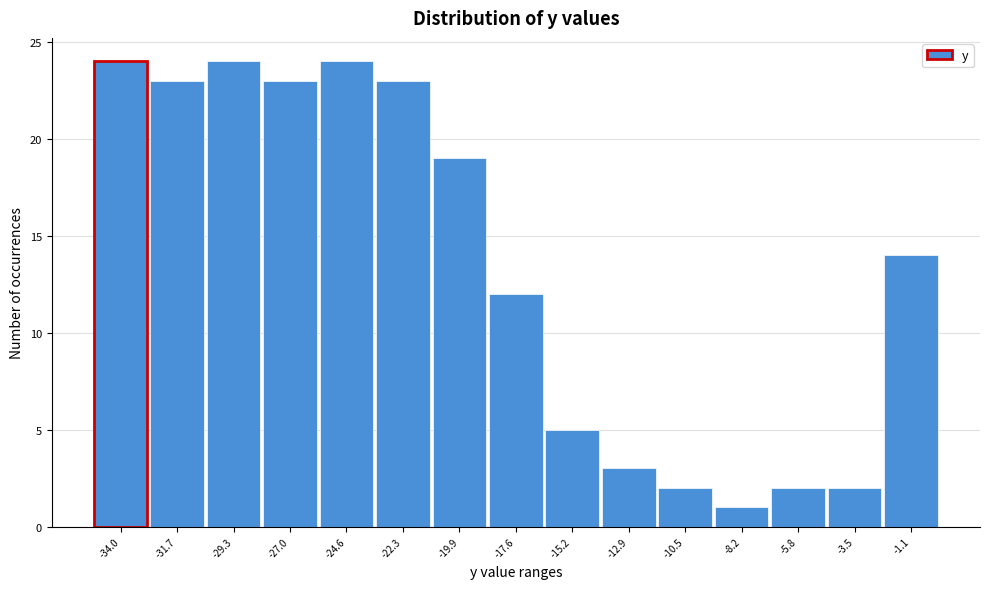

Reading left to right, transcribe all the data shown in this chart.

24	23	24	23	24	23	19	12	5	3	2	1	2	2	14